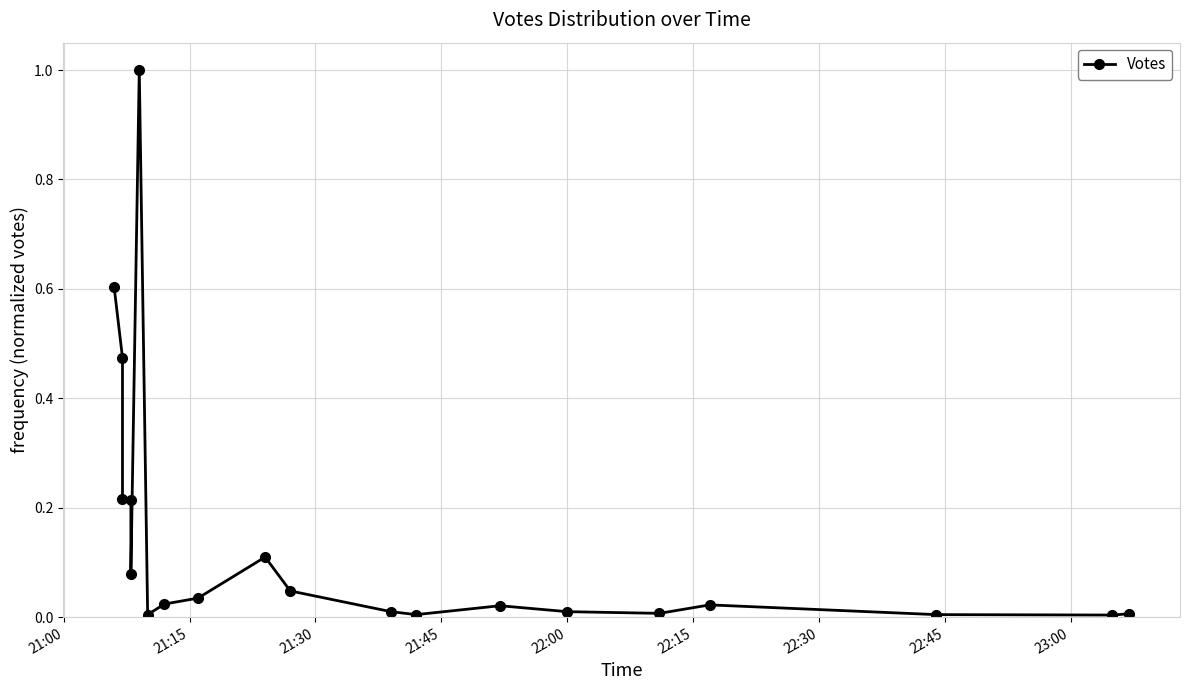

Does the chart have visible grid lines?

Yes